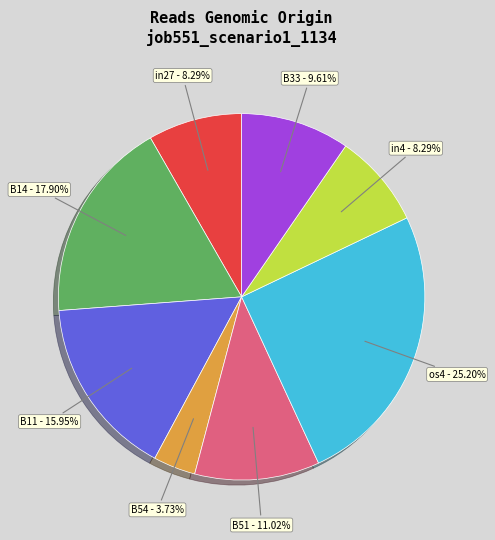

To the nearest percent, what portion does B54 represent?

4%